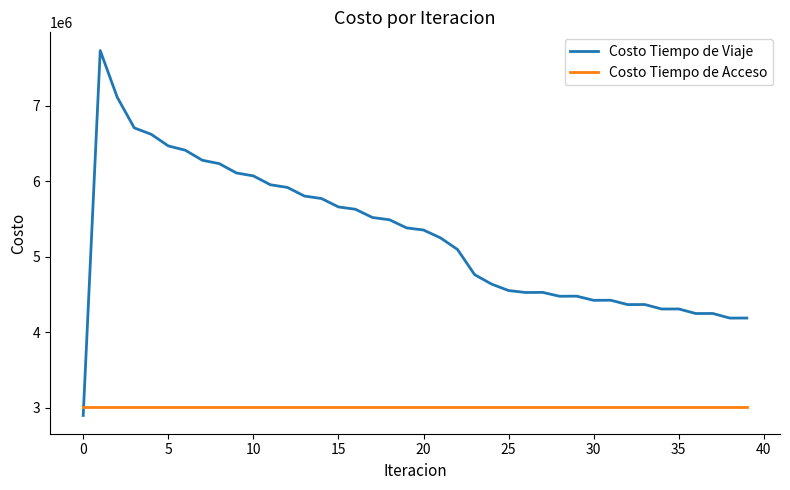

What is the maximum value for Costo Tiempo de Acceso?

3006612.5